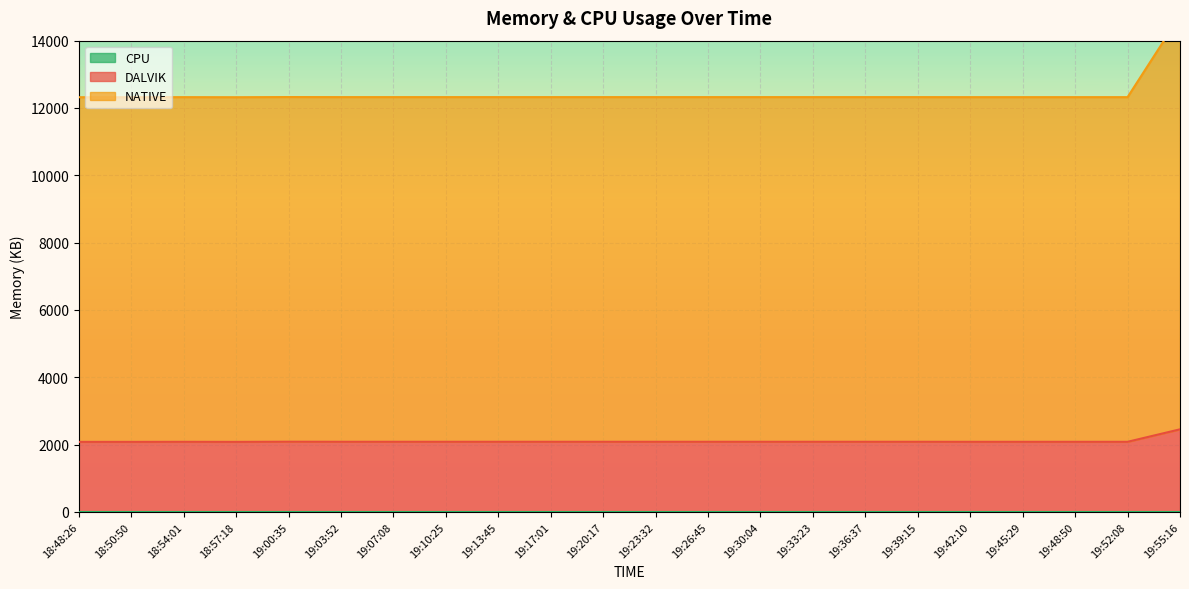

True or false: DALVIK and NATIVE cross at least once.

False